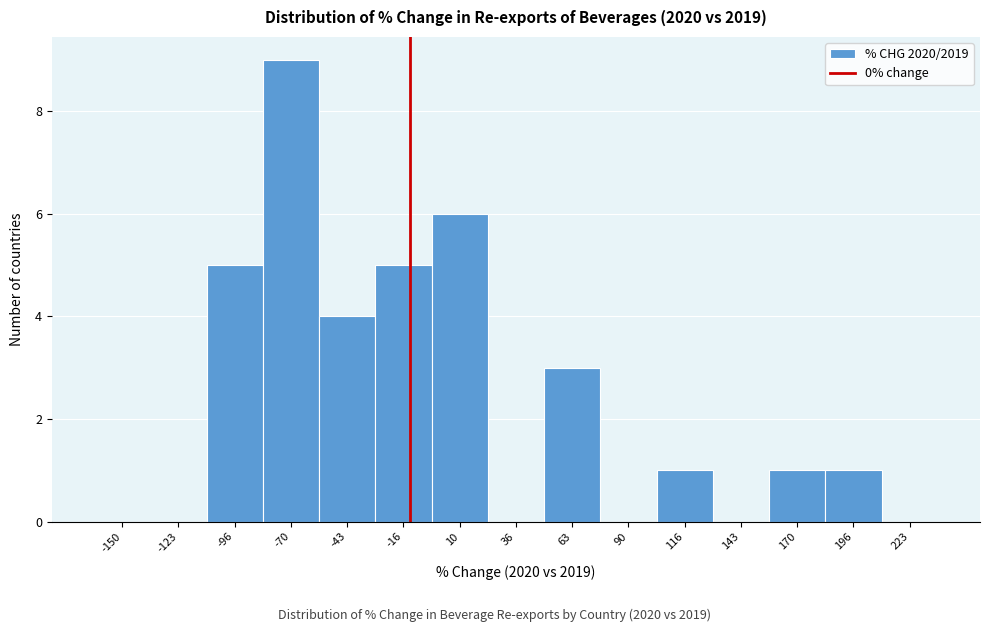

Reading left to right, transcribe all the data shown in this chart.

-150=0	-123=0	-96=5	-70=9	-43=4	-16=5	10=6	36=0	63=3	90=0	116=1	143=0	170=1	196=1	223=0